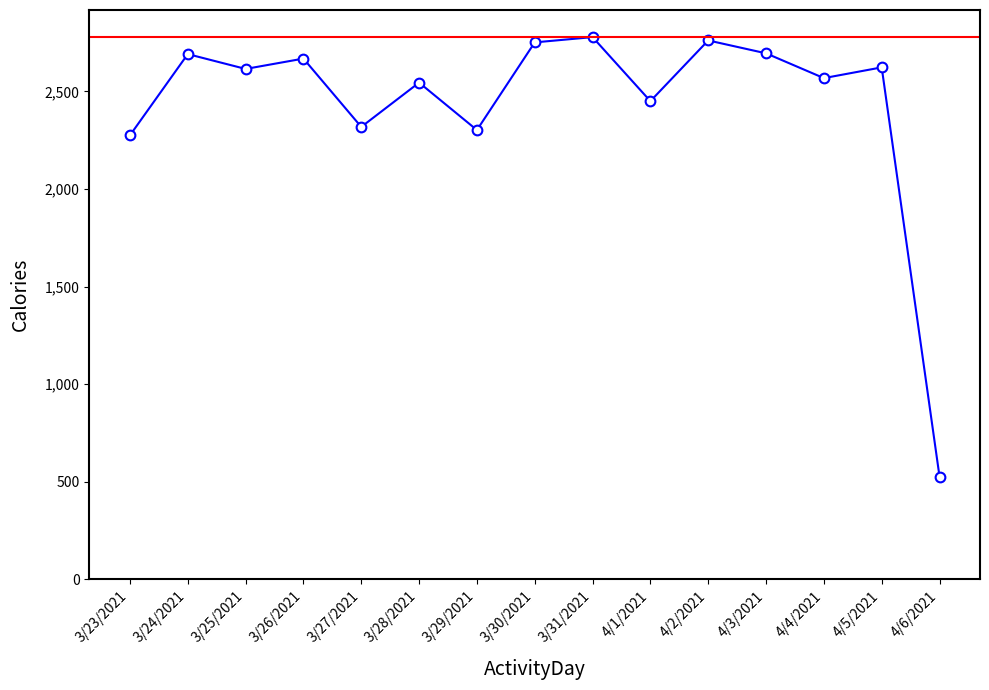

How many data points does each series have?

15